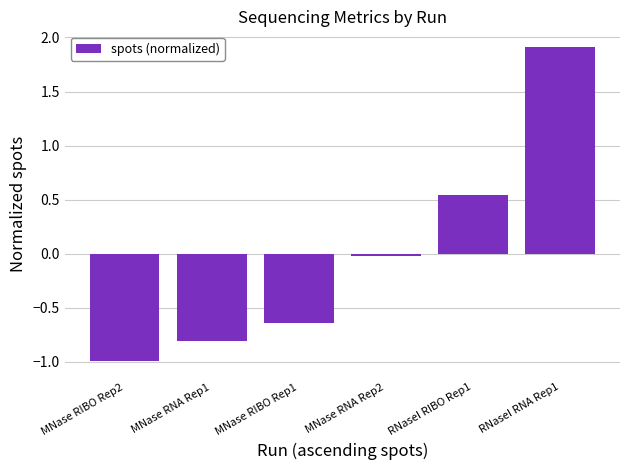

How many series are shown in this chart?

1